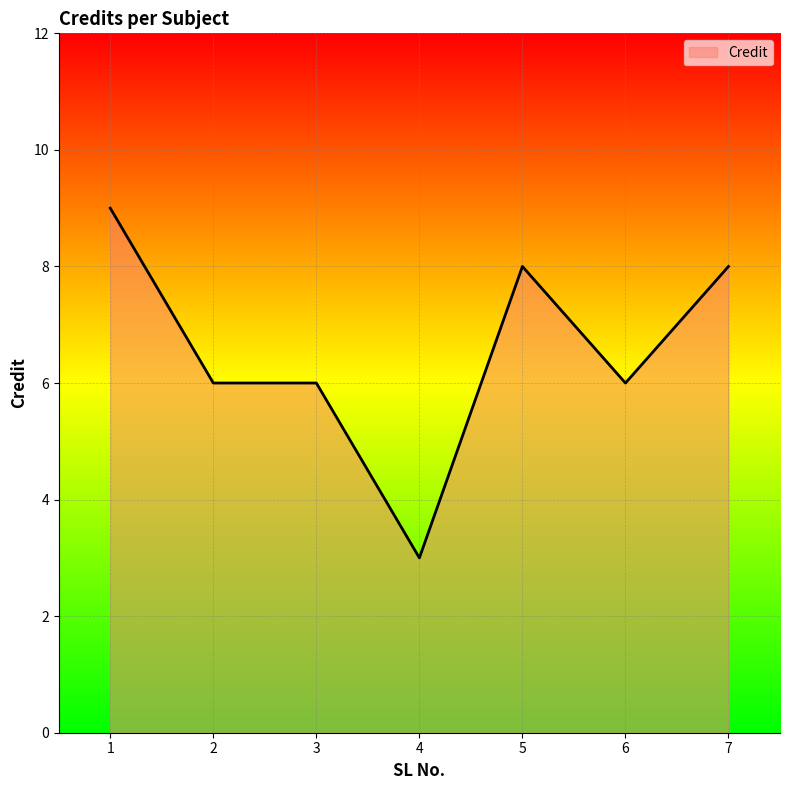

What is the change in value from 3 to 7?

+2